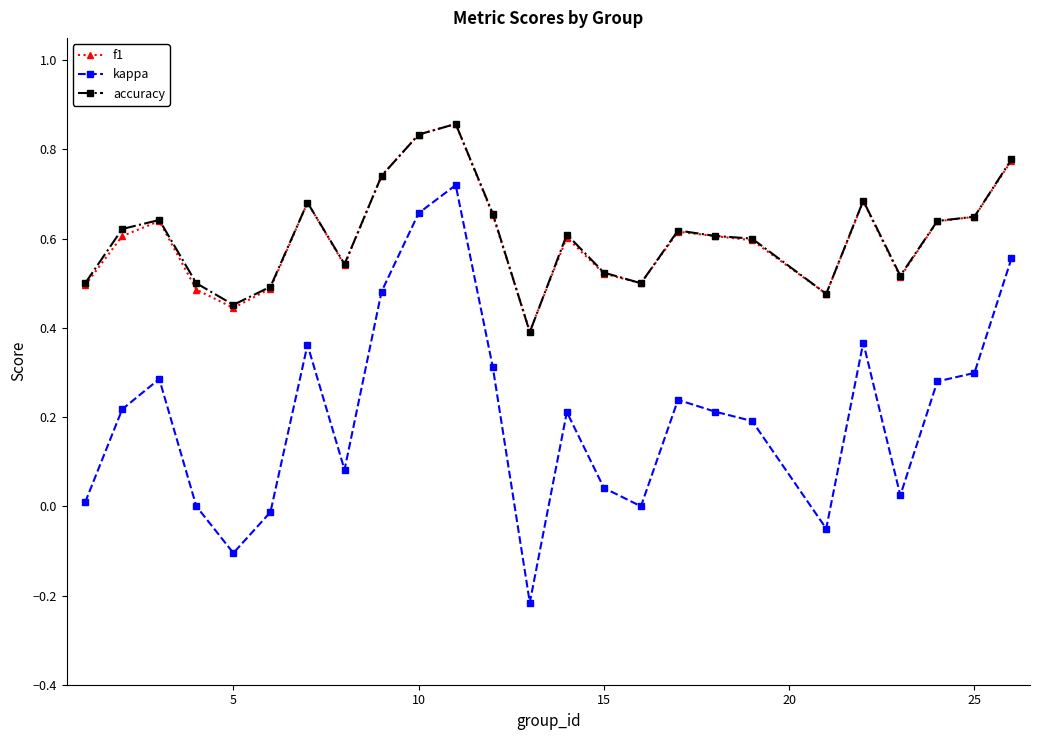

Is this an area chart (filled region under the line)?

No